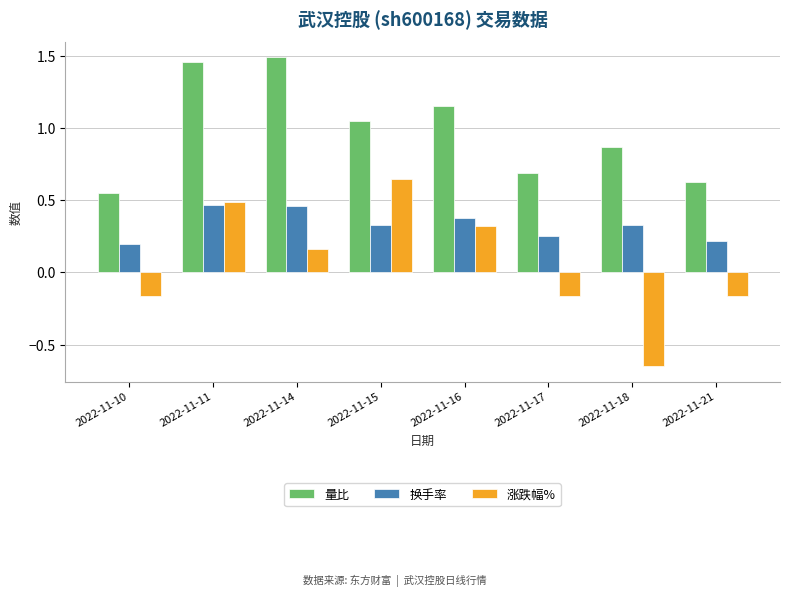

What is the difference between the maximum and minimum values in the 涨跌幅% series?

1.3